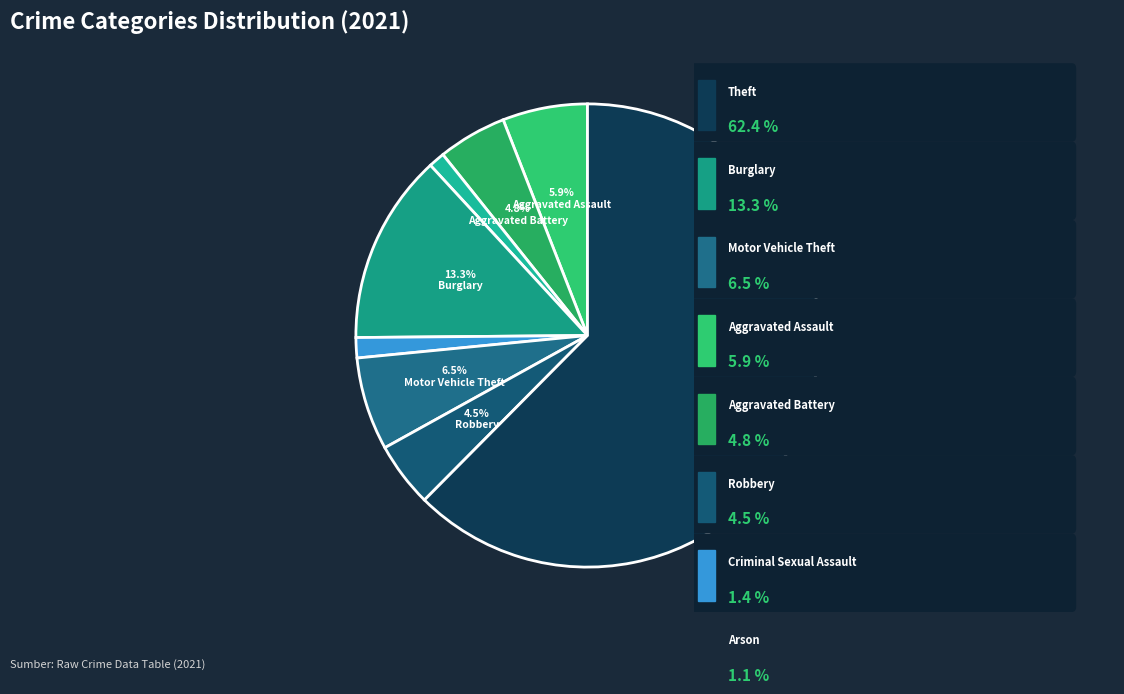

How many segments does this pie chart have?

8